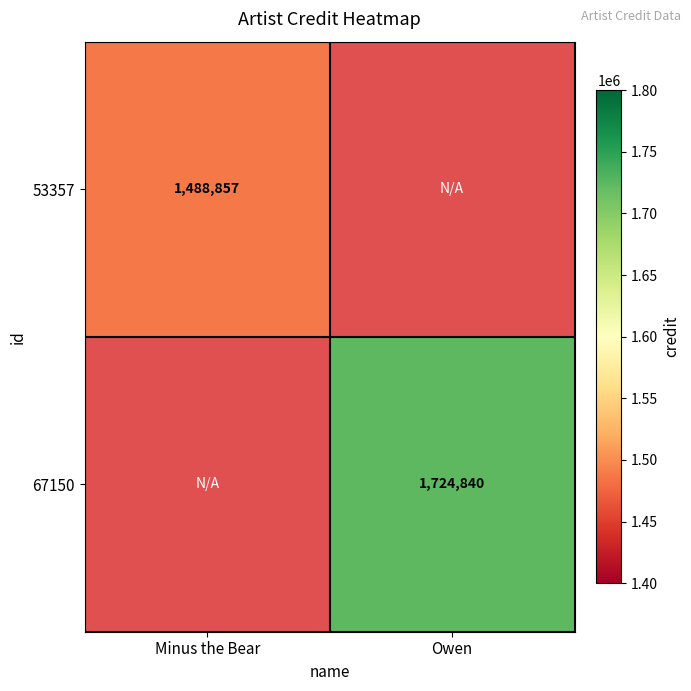

Which category has the lowest value across all series?

Minus the Bear